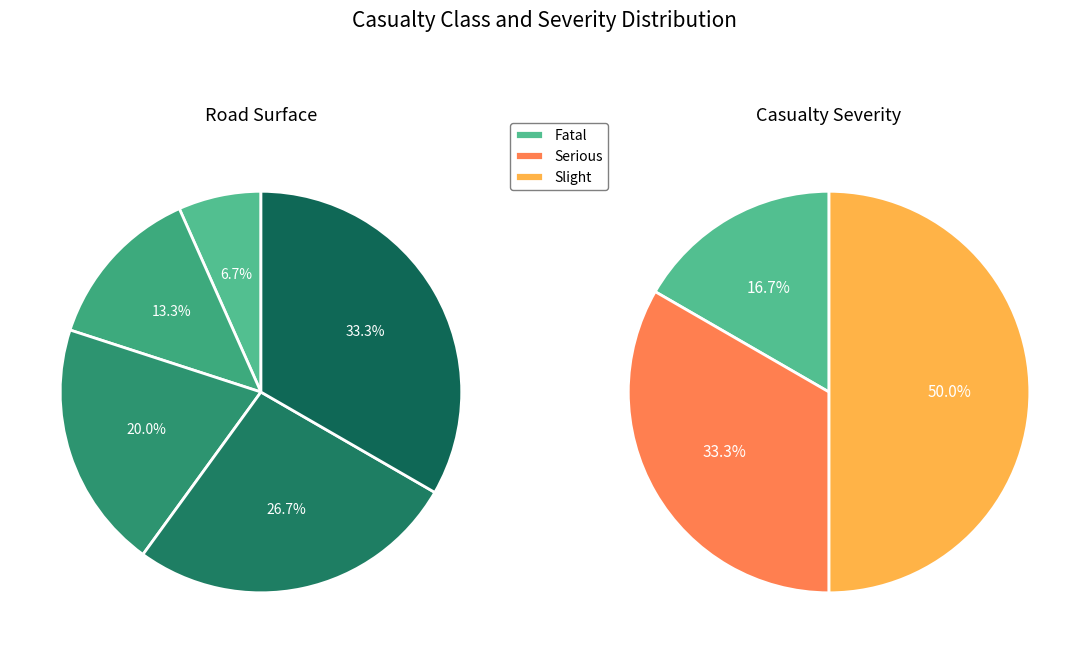

Does 2 represent more than half of the total?

No